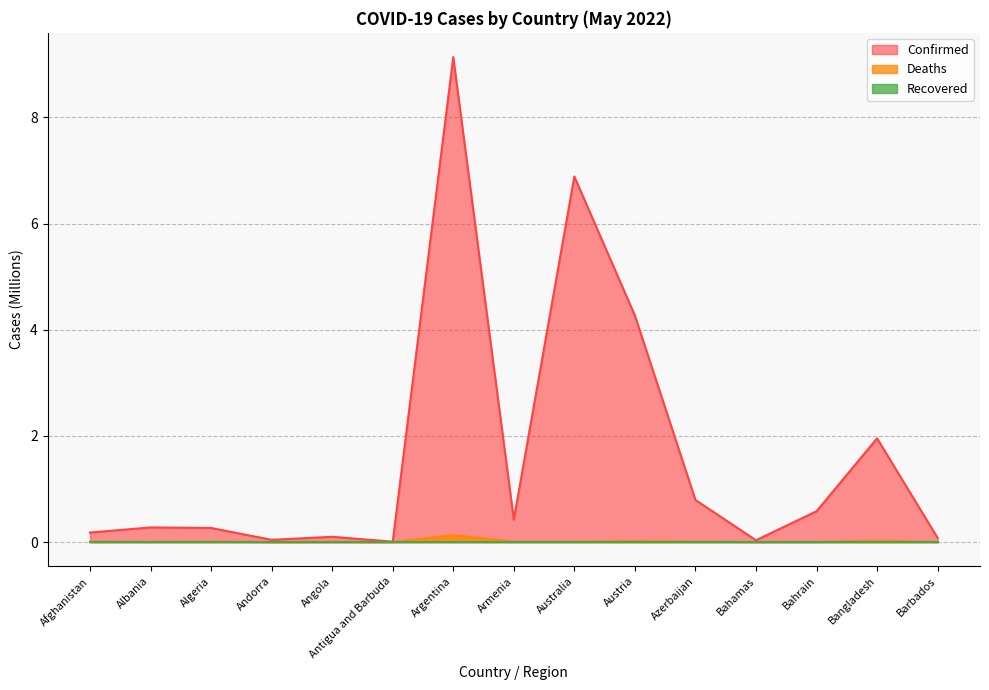

True or false: Confirmed and Deaths cross at least once.

False